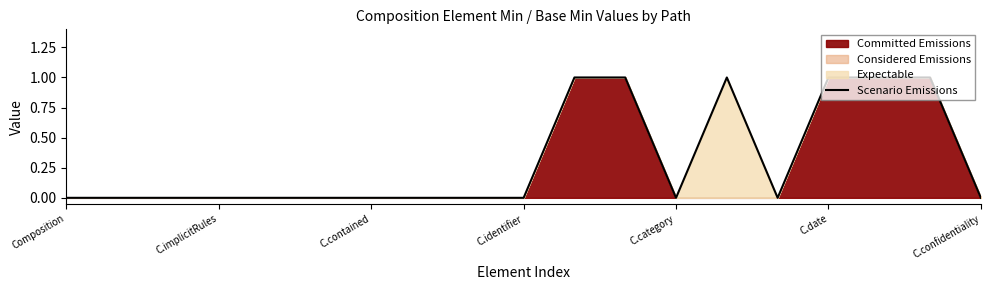

Is it true that Scenario Emissions equals 1 at C.date?

True